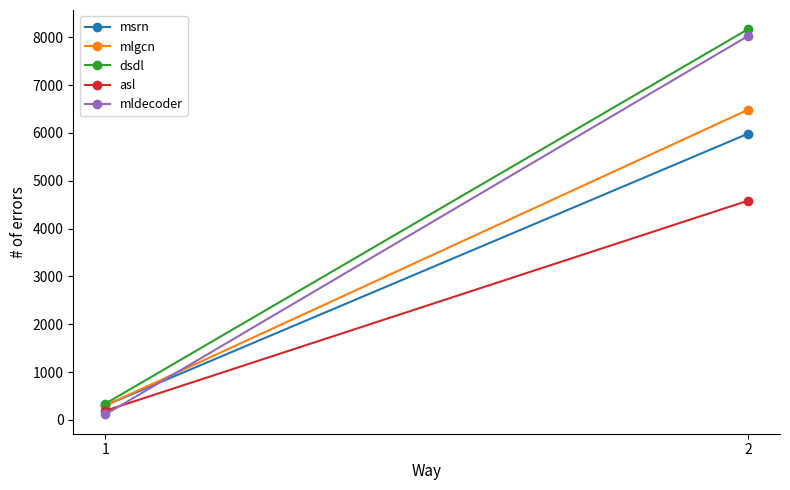

What is the value of the mldecoder point at the 1st from the left?

115